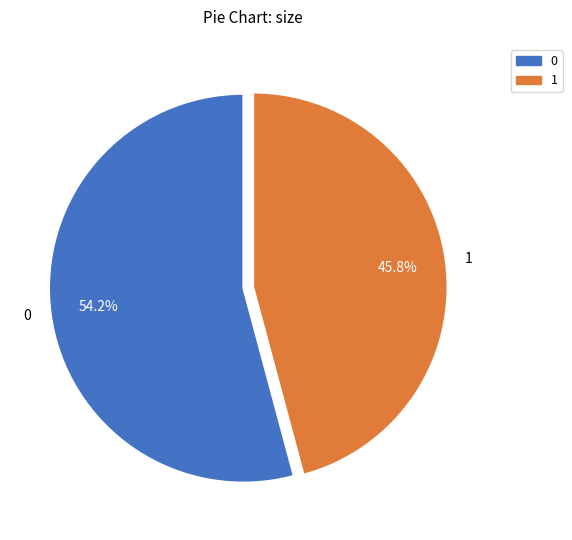

Is it true that 0 is 64% of the pie?

False